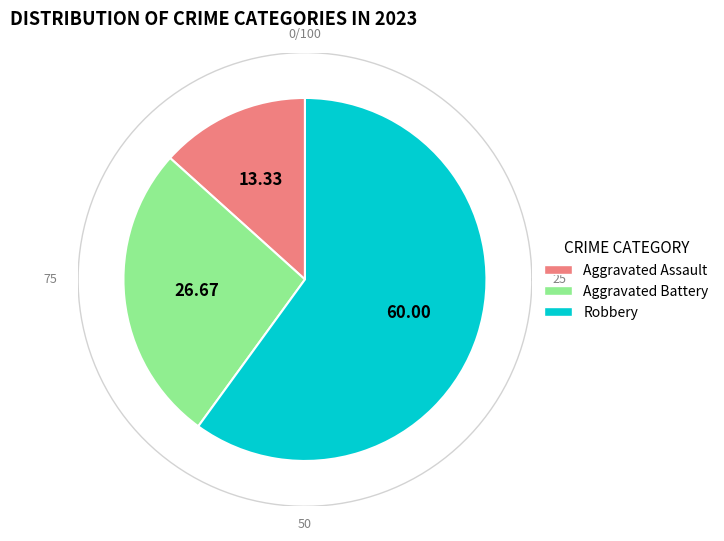

The Robbery slice represents 60% of the pie. True or false?

True